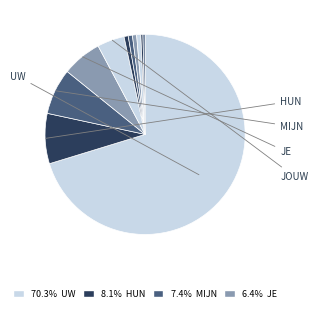

Which slice is the largest?

uw